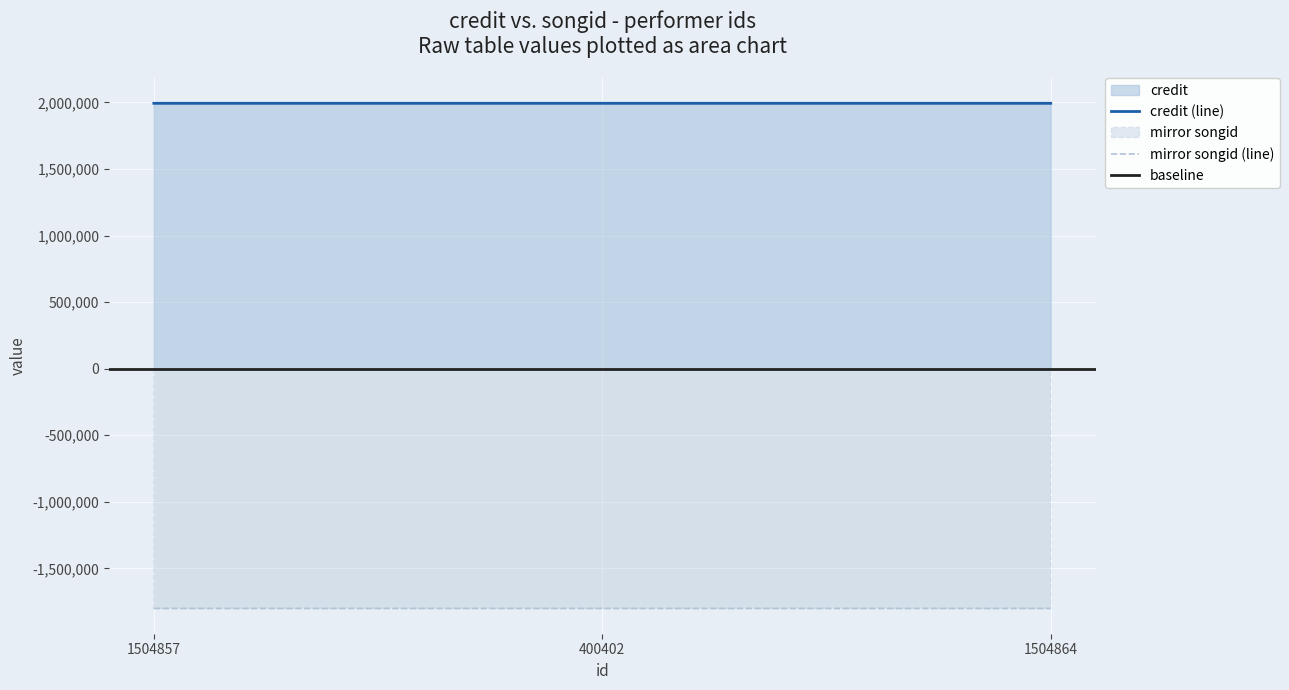

What is the greatest value displayed?

1993985